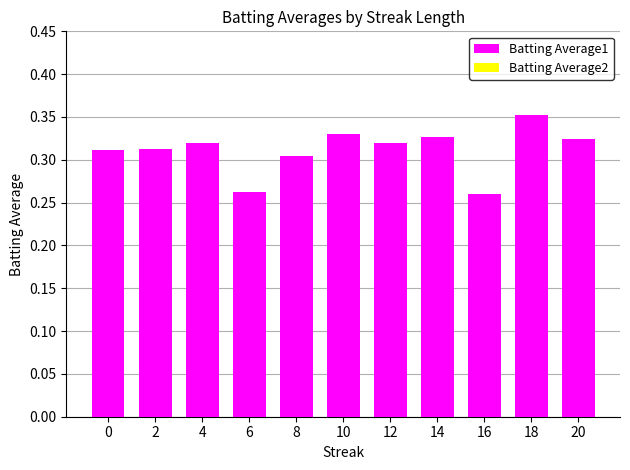

Which category has the highest value across all series?

18